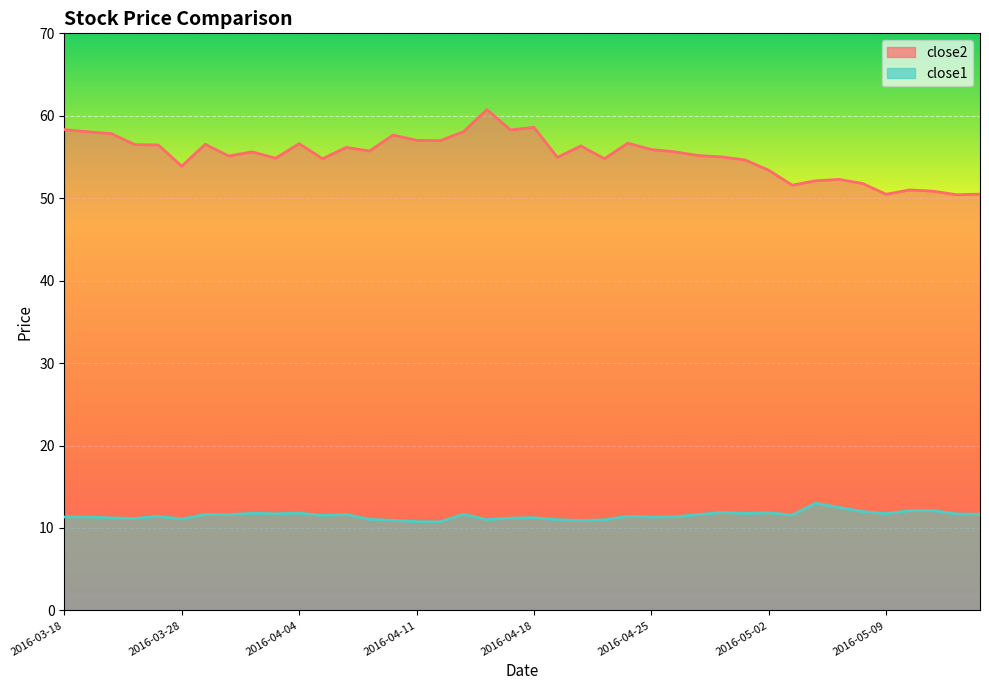

What are all the series names shown in the legend?

close2, close1